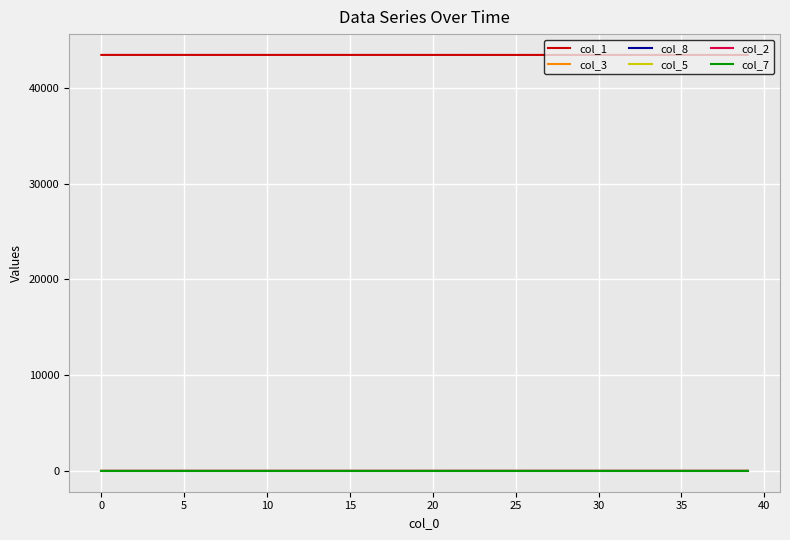

True or false: col_2 and col_1 cross at least once.

False